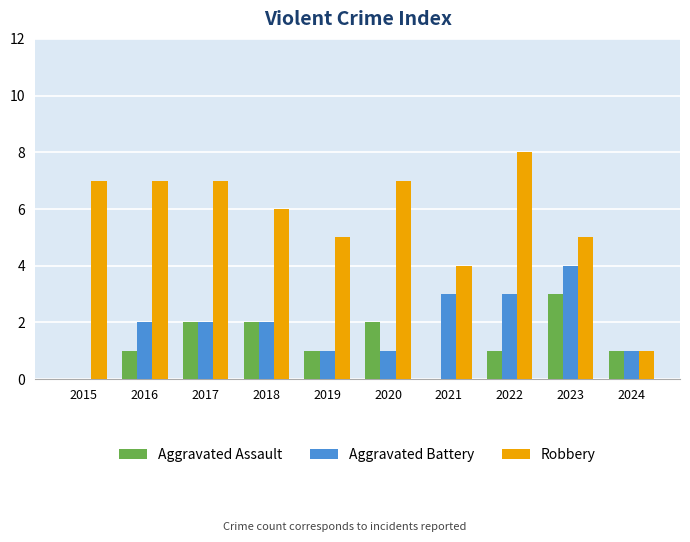

What is the sum of the Aggravated Assault values at 2022 and 2020?

3